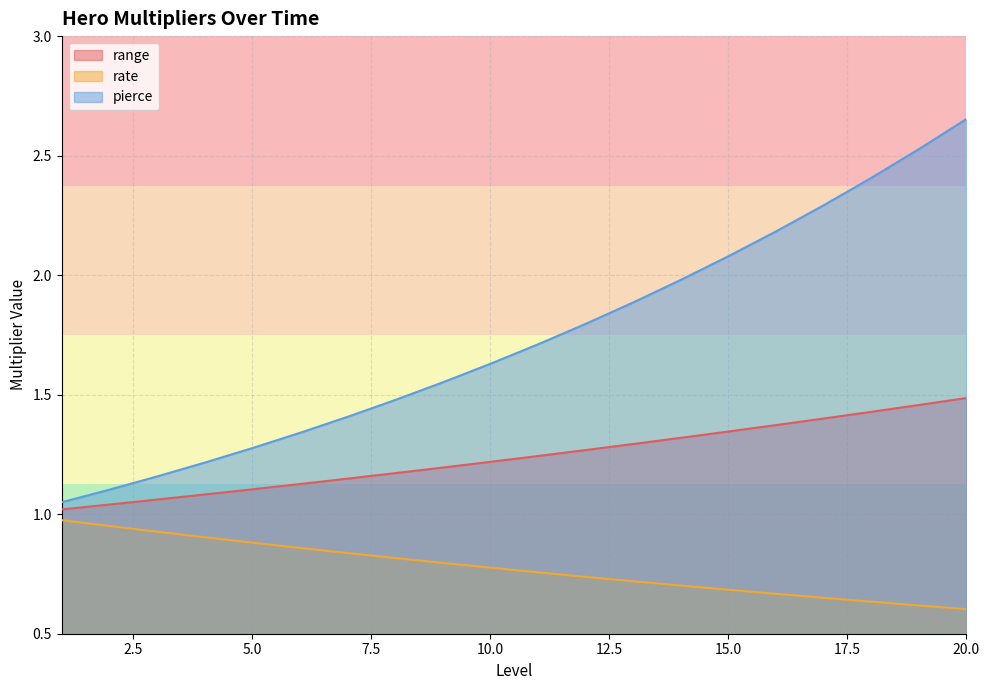

At which label is rate closest to 0?

20